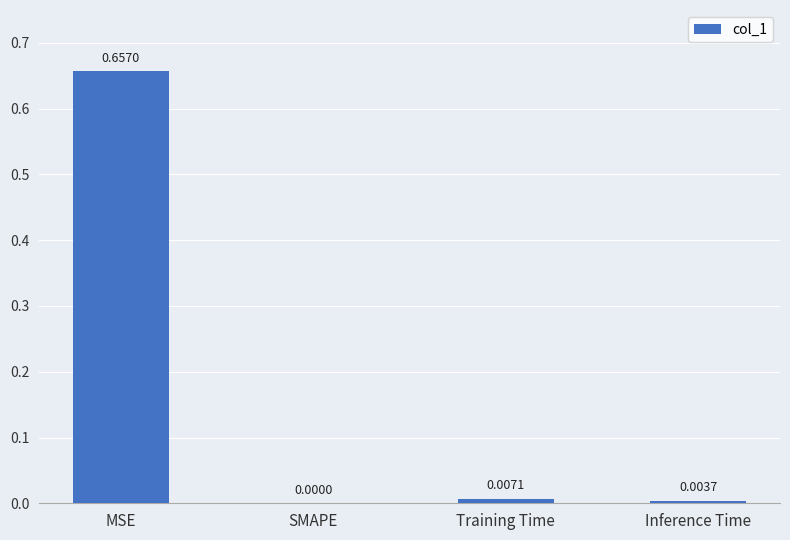

At which category does the chart reach its peak across all series?

MSE